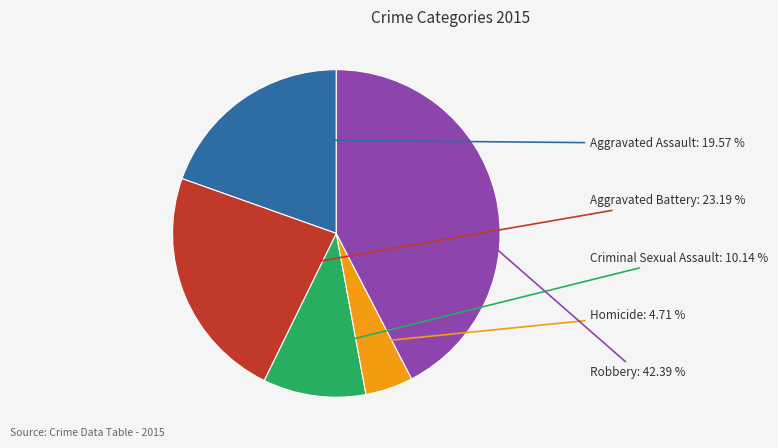

Is there any slice that represents more than half of the pie?

No